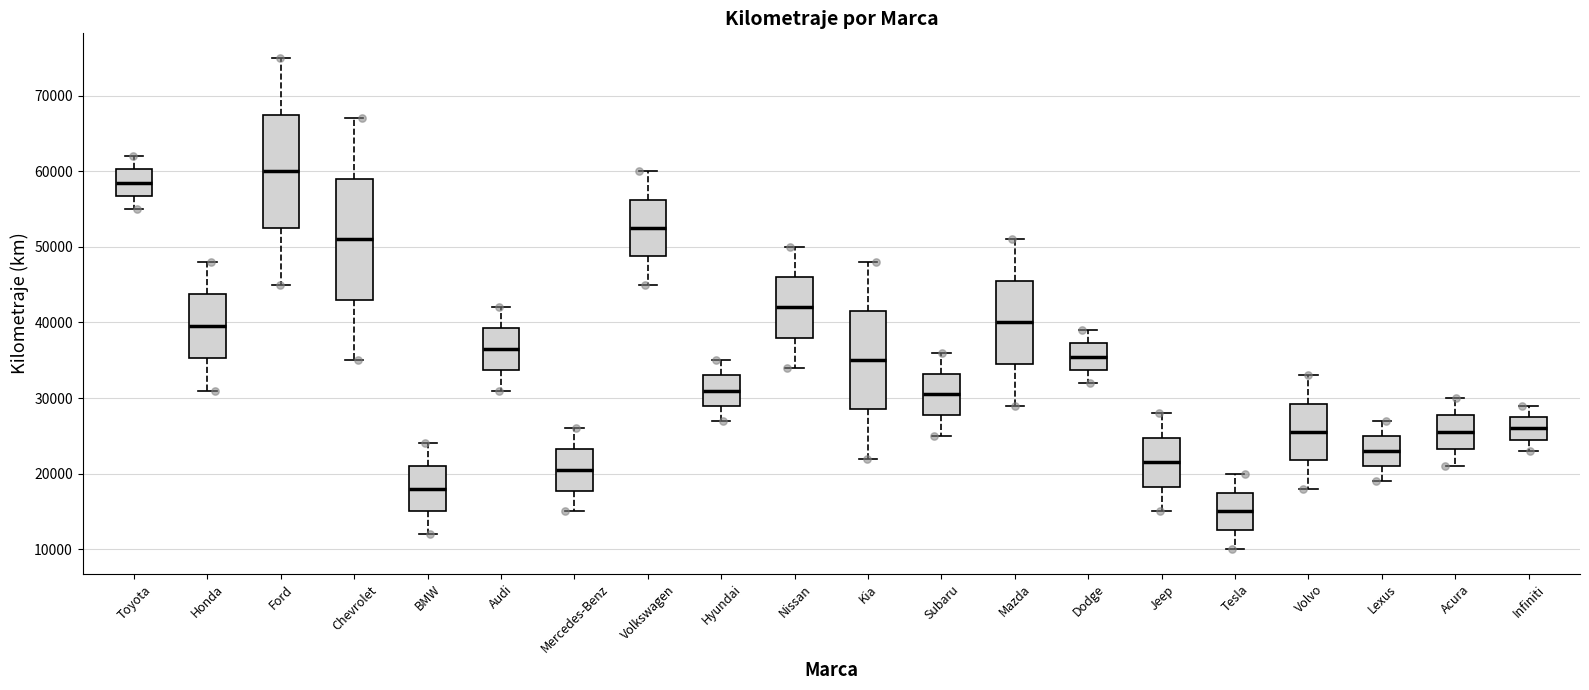

Which box has the highest median line?

Ford